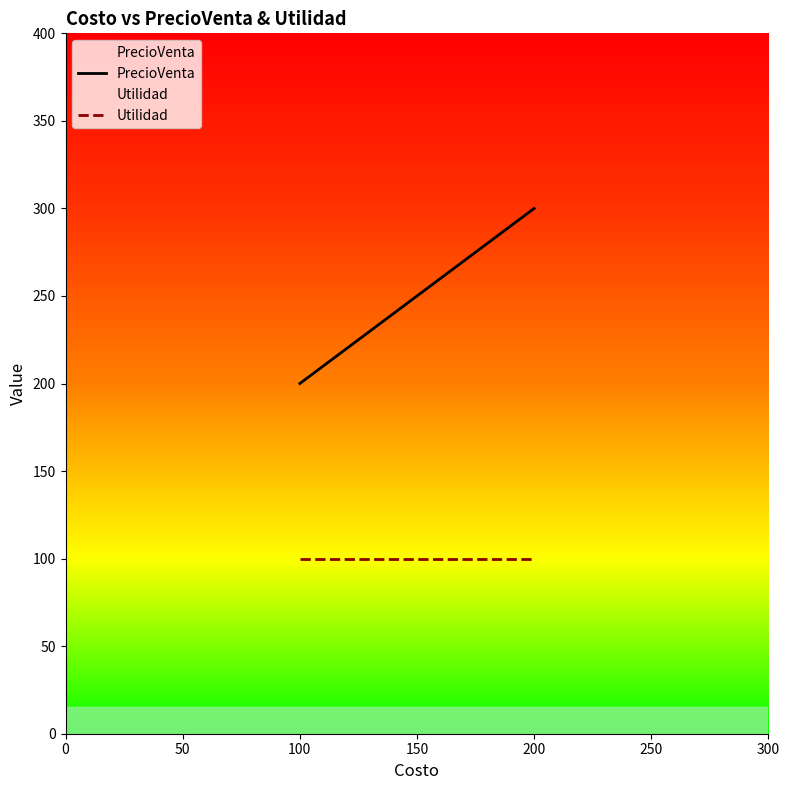

What are all the series names shown in the legend?

PrecioVenta, Utilidad